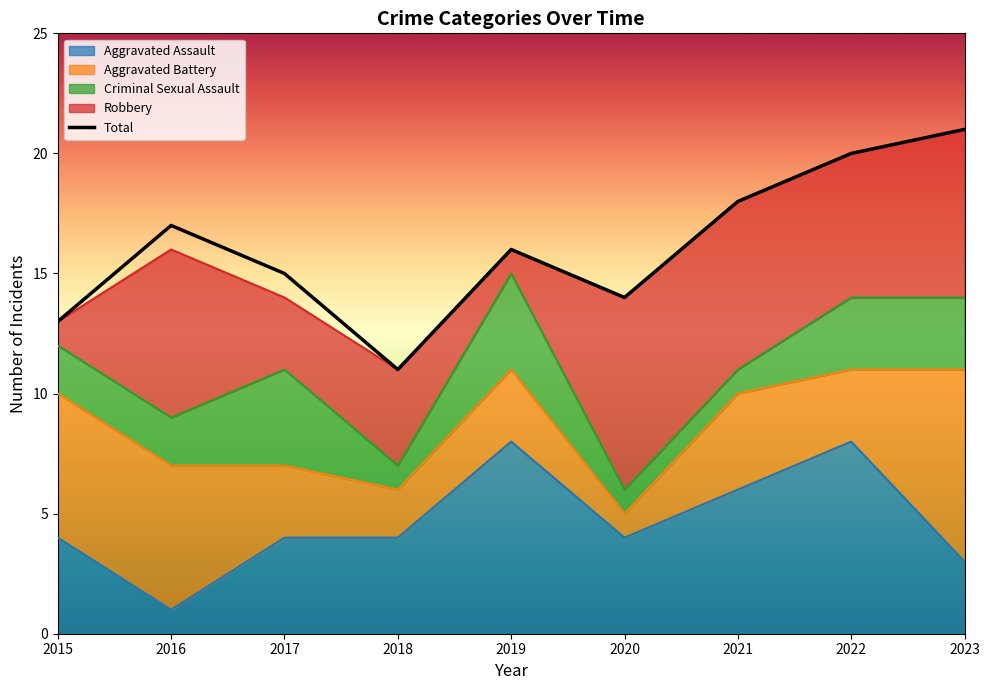

Which label corresponds to the smallest value in the chart?

2018